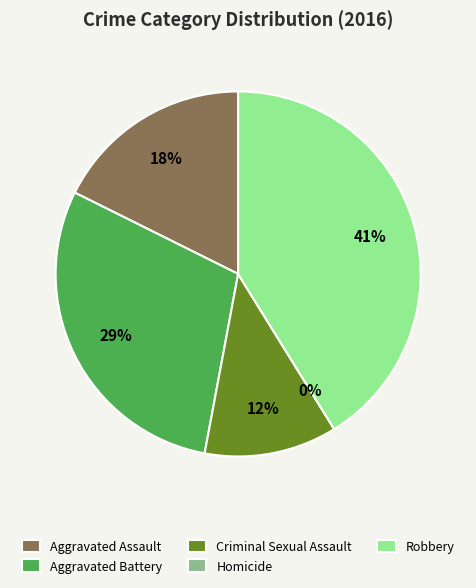

Is it true that Robbery is 41% of the pie?

True